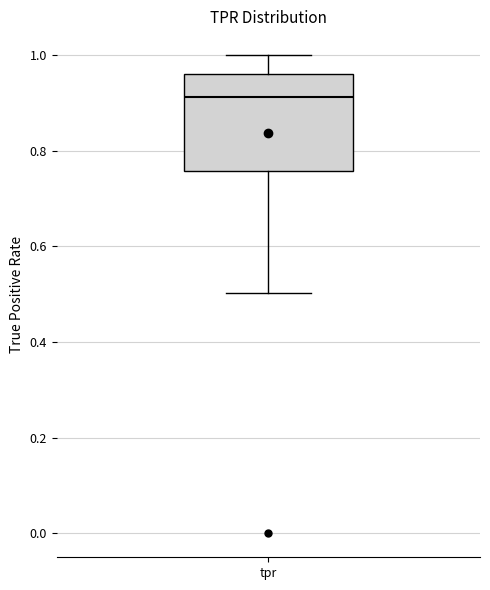

Where does the upper whisker of the box for tpr end on the y-axis? The values are not printed on the chart, so give them approximately, as read against the axis.

1.00